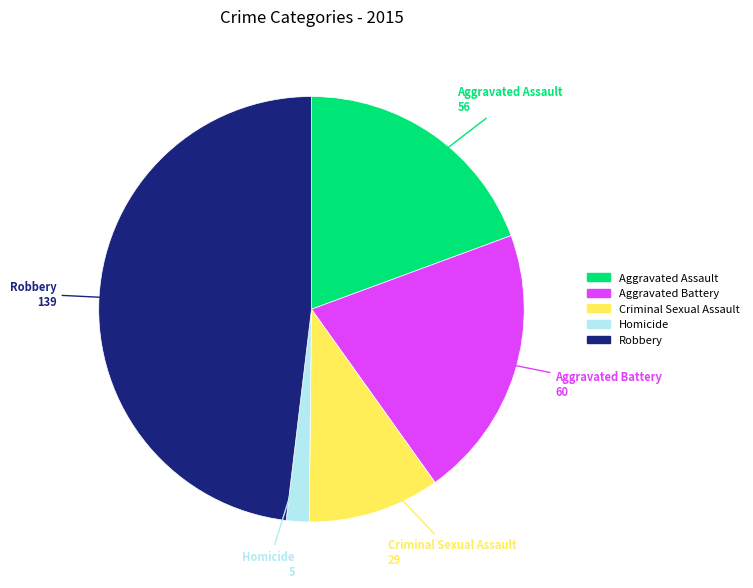

What is the ratio of the value at Criminal Sexual Assault to the value at Homicide?

5.8